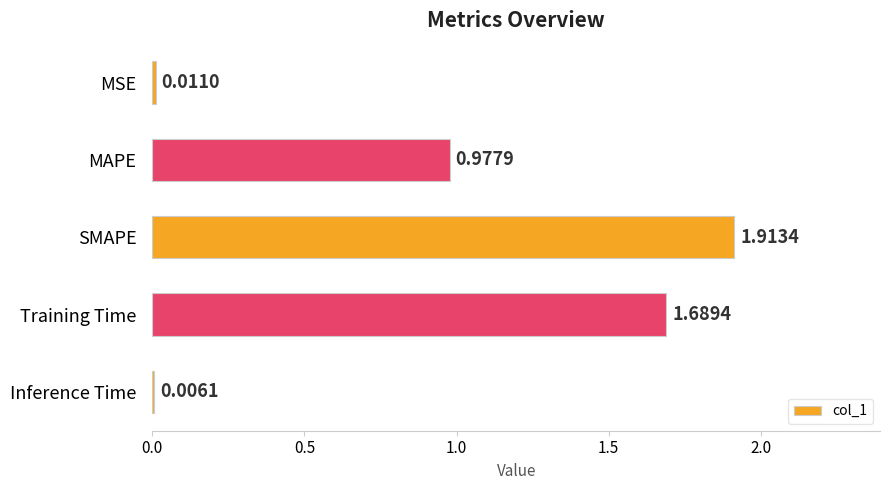

Where is the data nearest to the value 0?

Inference Time